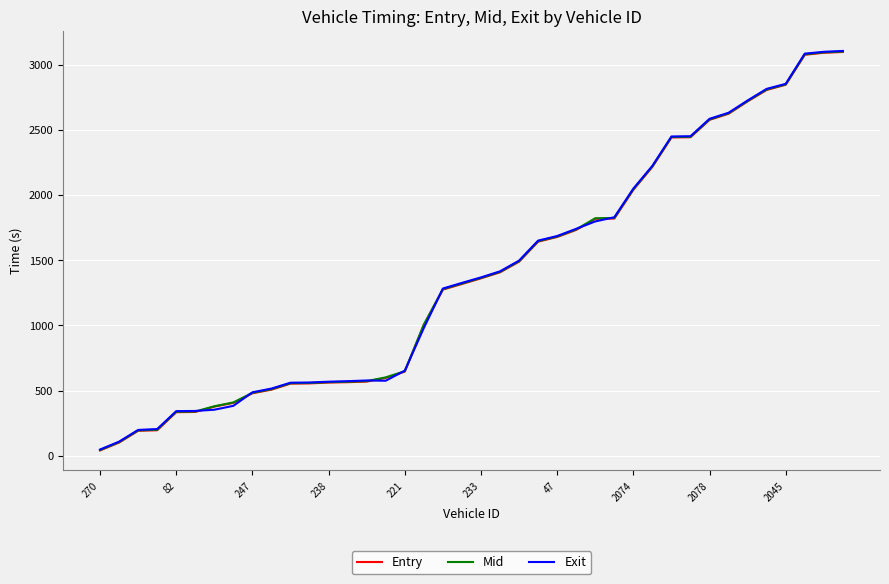

Which series has the widest spread of values?

Exit